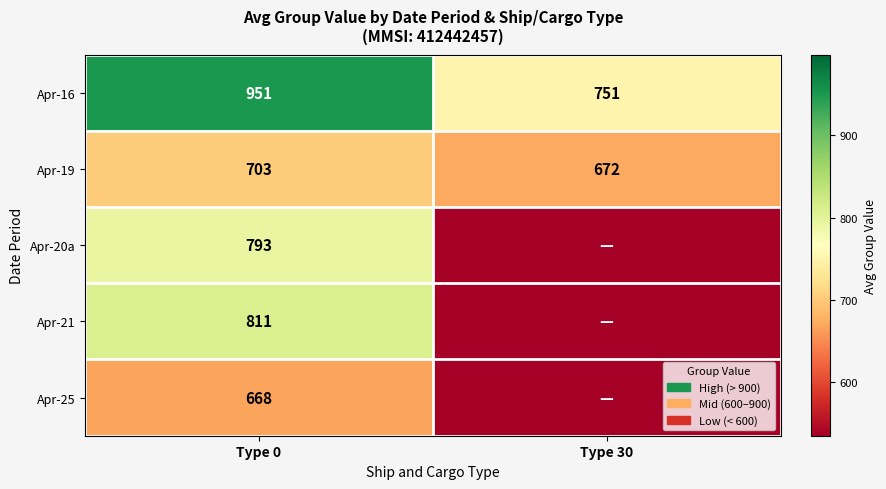

What is the difference between the Apr-16 values at Type 30 and Type 0?

200